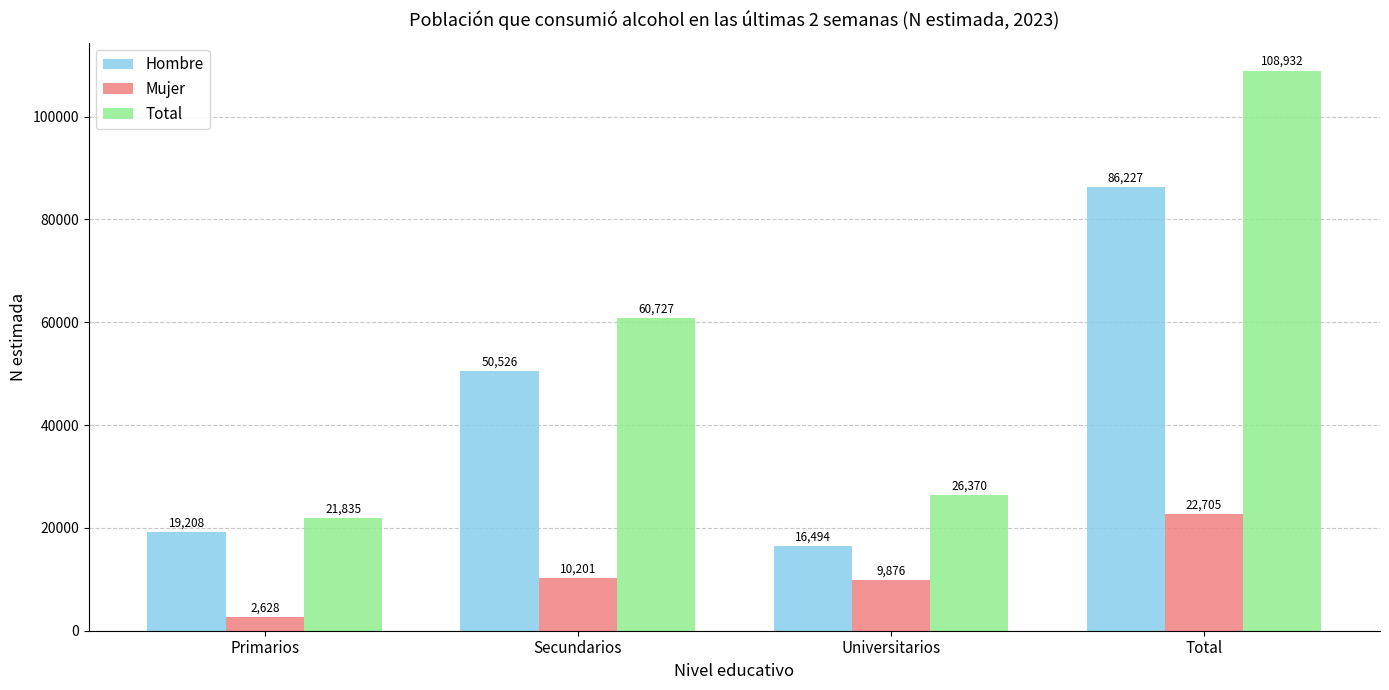

Reading right to left, extract all data points from this chart.

Hombre: Total=86227	Universitarios=16494	Secundarios=50526	Primarios=19208
Mujer: Total=22705	Universitarios=9876	Secundarios=10201	Primarios=2628
Total: Total=108932	Universitarios=26370	Secundarios=60727	Primarios=21835